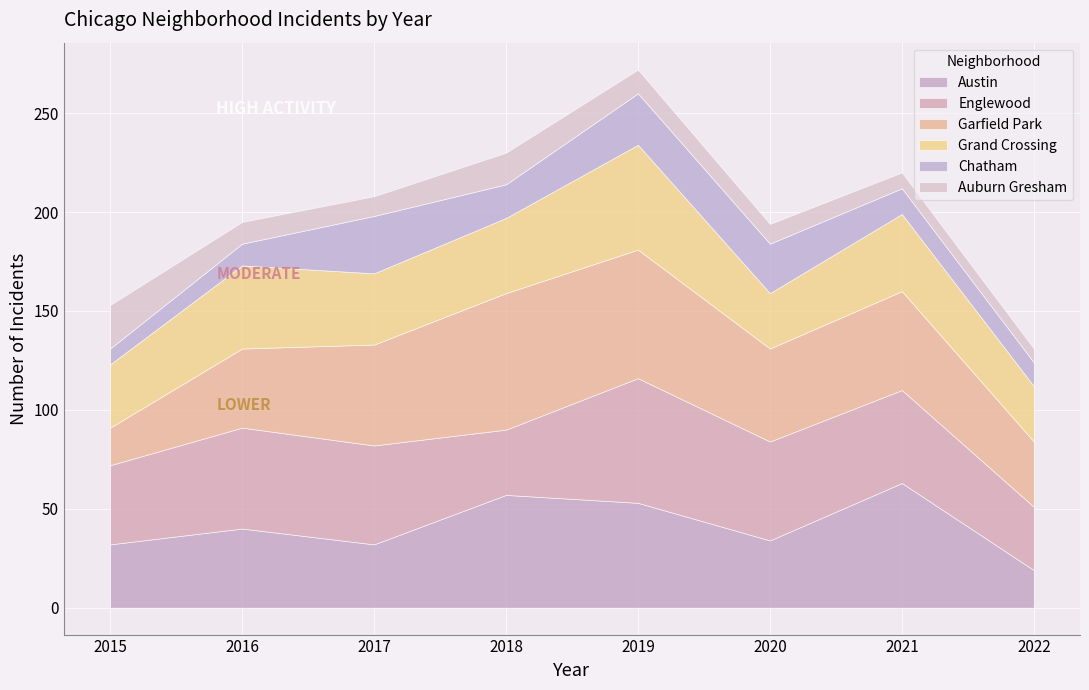

How many values in the Chatham series exceed 17?

3